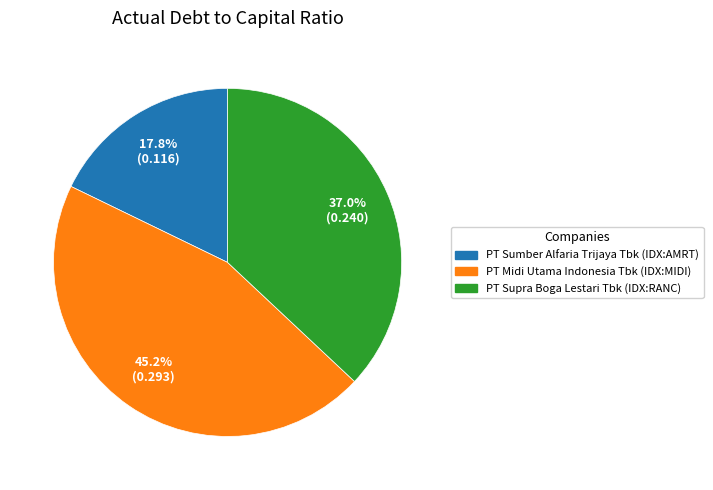

Combined, do PT Midi Utama Indonesia Tbk (IDX:MIDI) and PT Supra Boga Lestari Tbk (IDX:RANC) account for over 50%?

Yes